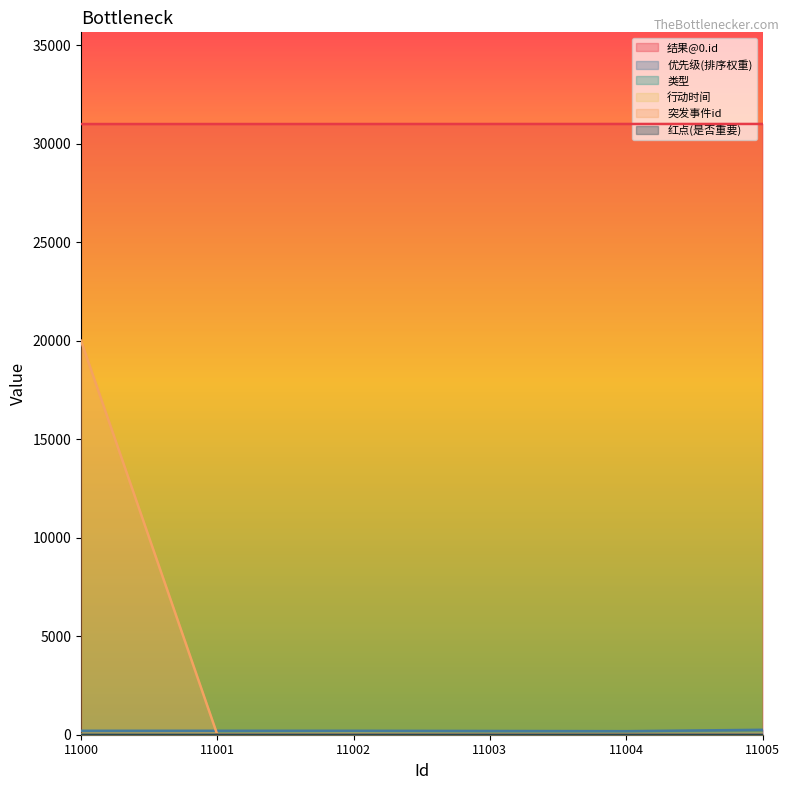

True or false: 优先级(排序权重) and 类型 intersect in this chart.

False